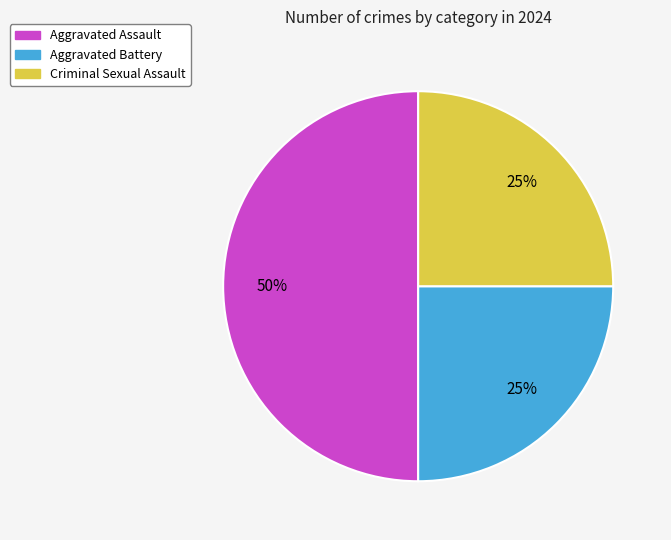

Count the number of slices in the pie.

3